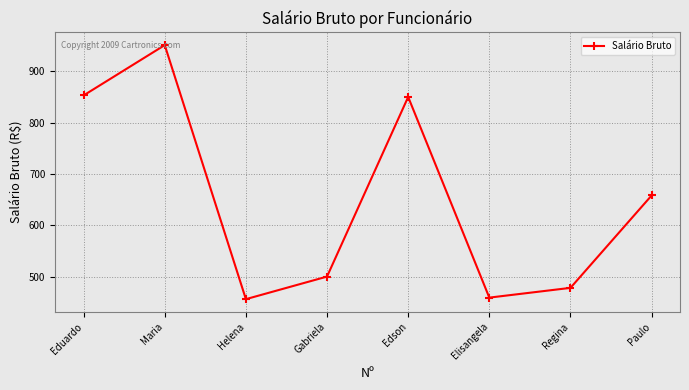

Which label corresponds to the largest value in the chart?

Maria